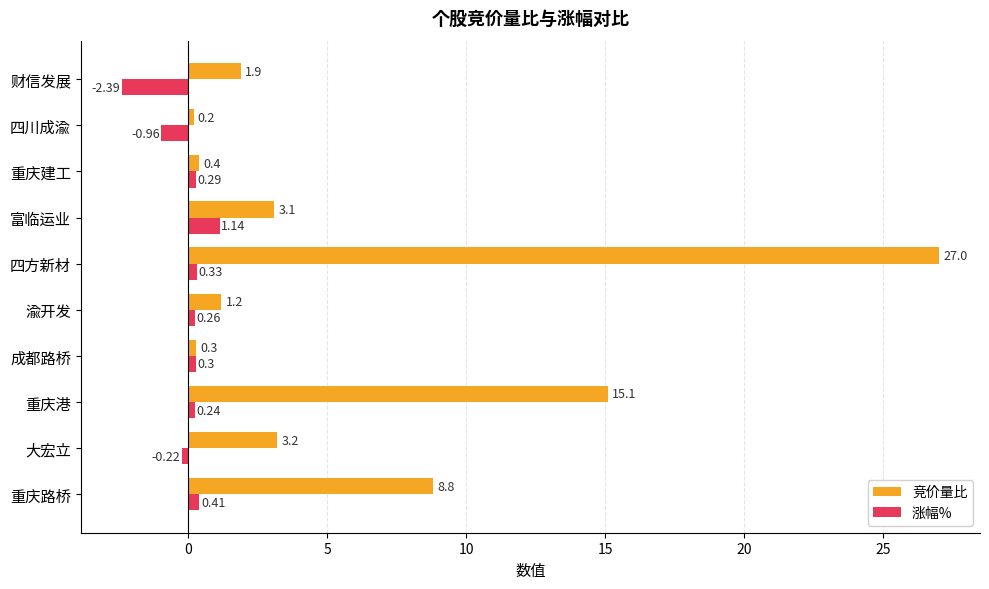

At which label does 涨幅% reach its minimum?

财信发展